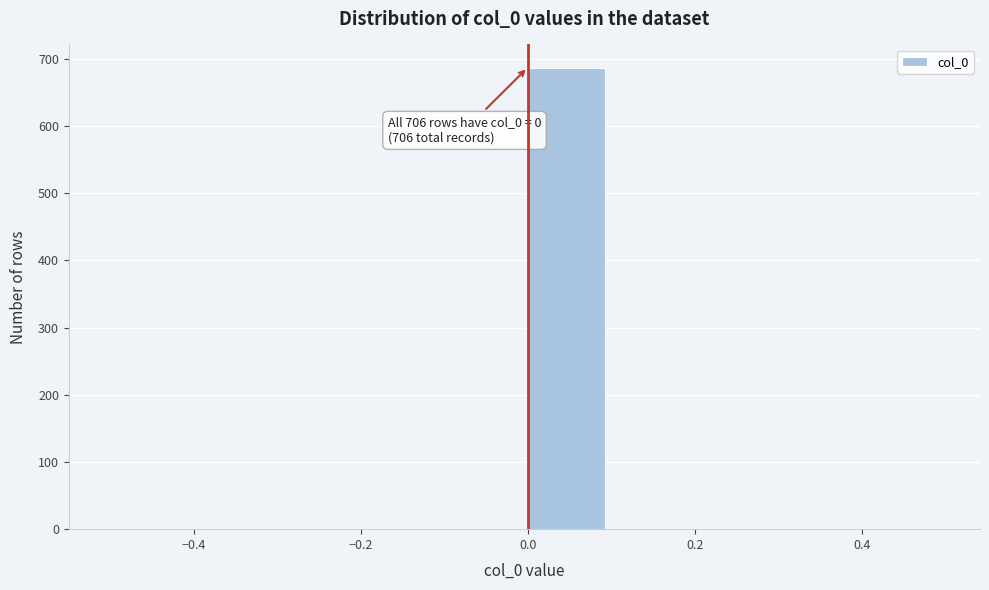

Over which range of the x-axis is the bar tallest?

0.0 to 0.1